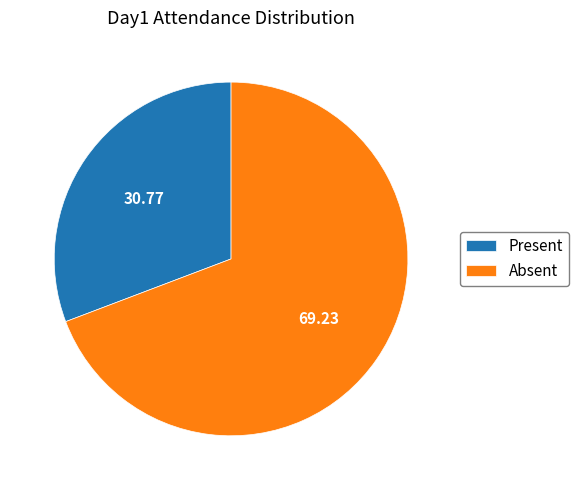

Count the number of slices in the pie.

2